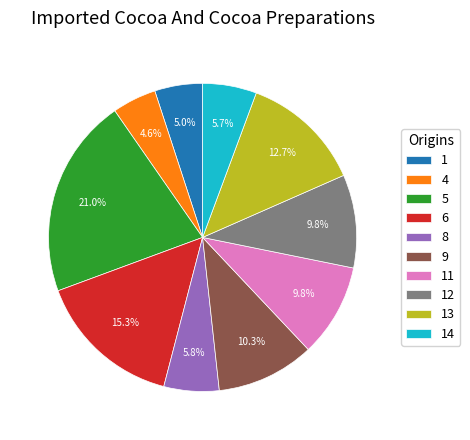

Is there any slice that represents more than half of the pie?

No